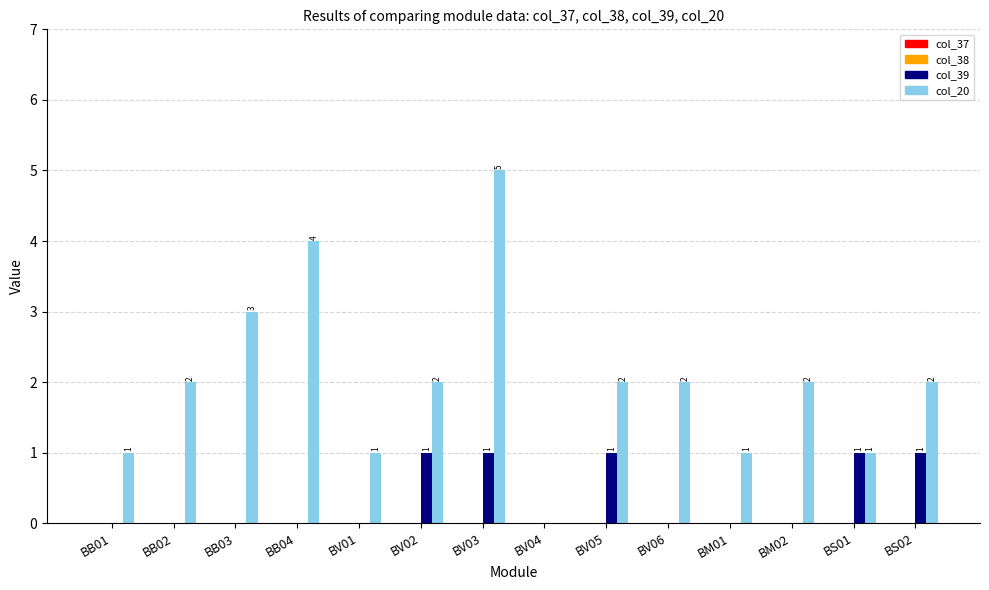

Which label corresponds to the largest value in the chart?

BV03